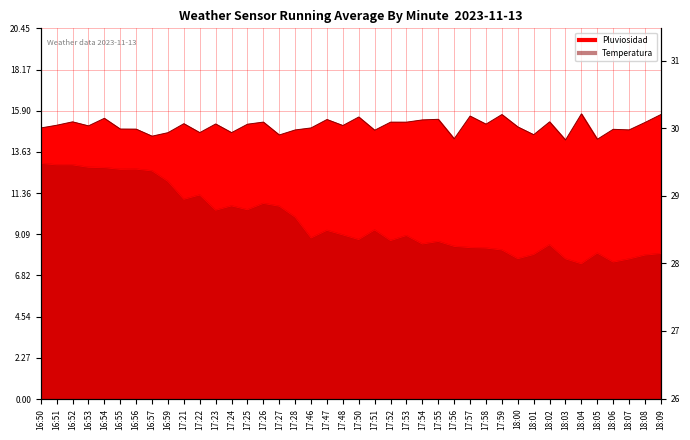

The Temperatura series shows 28.8 at 17:25. True or false?

True